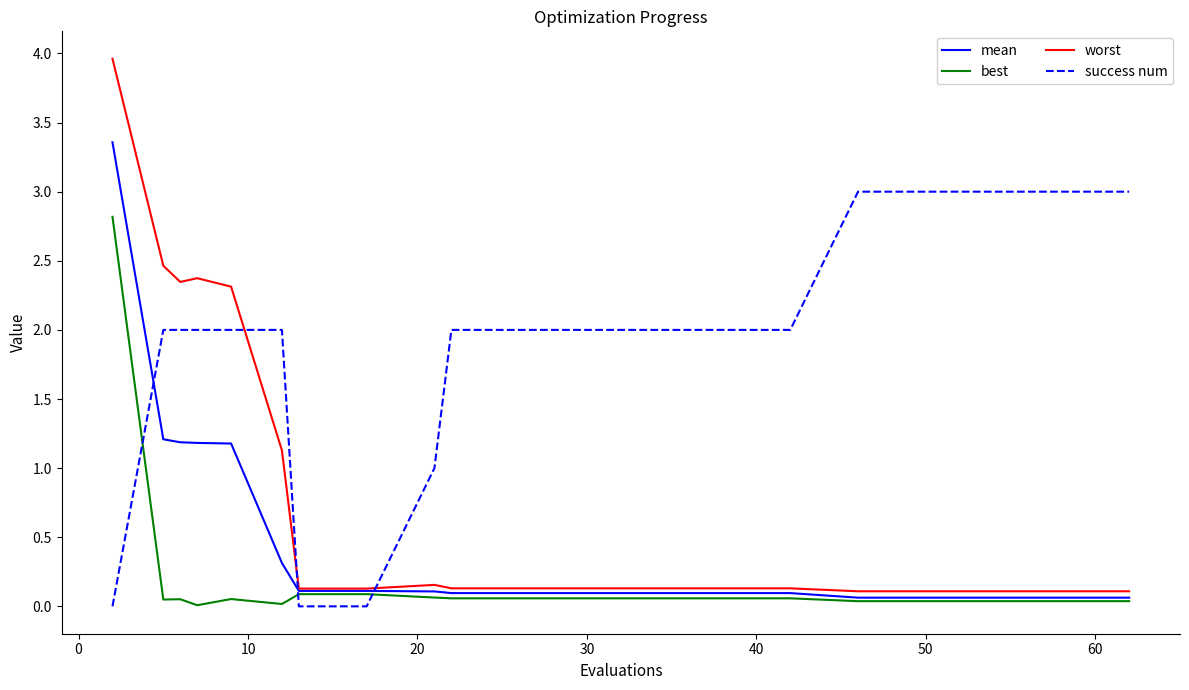

True or false: worst and success num intersect in this chart.

True